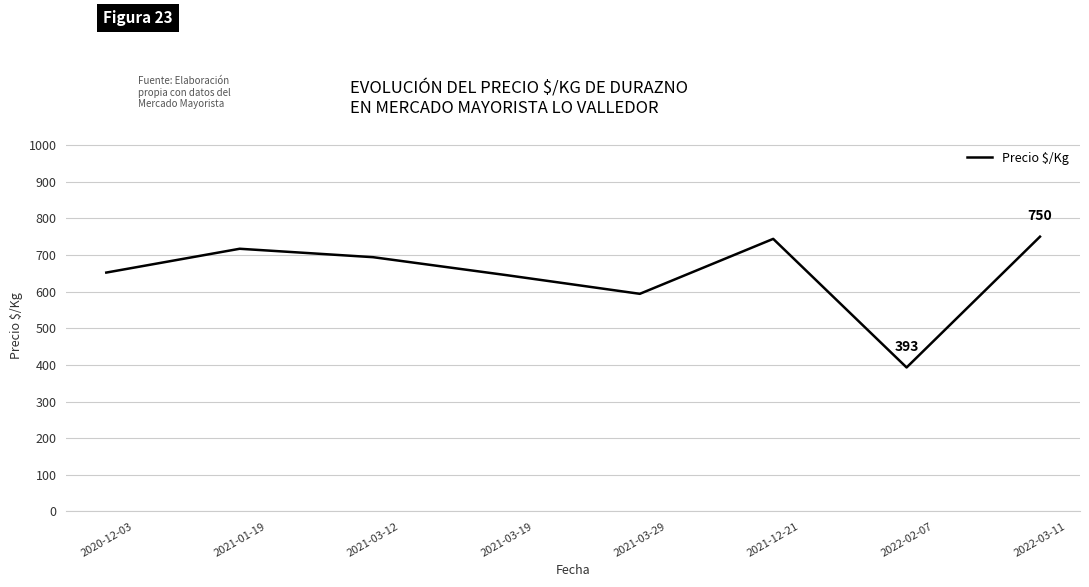

What is the minimum value shown in the chart?

393